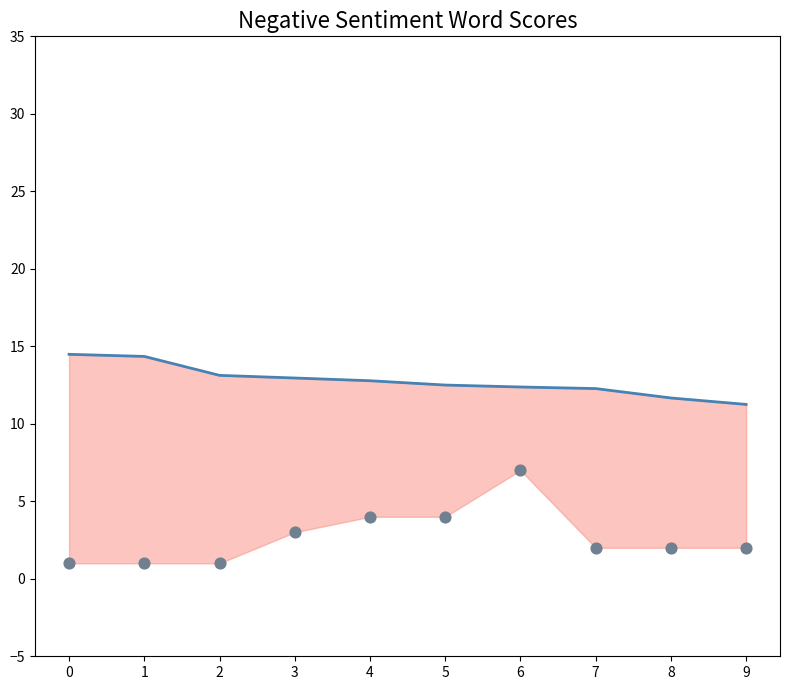

Which series contains the lowest Y value?

normal